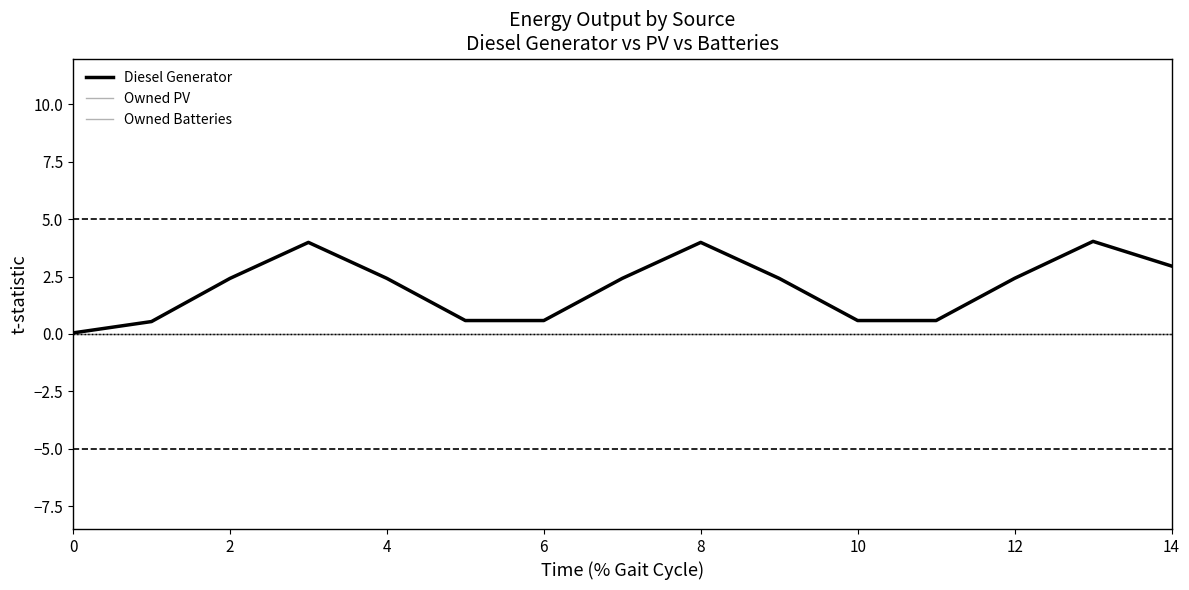

What is the label of the 10th point from the left?

9